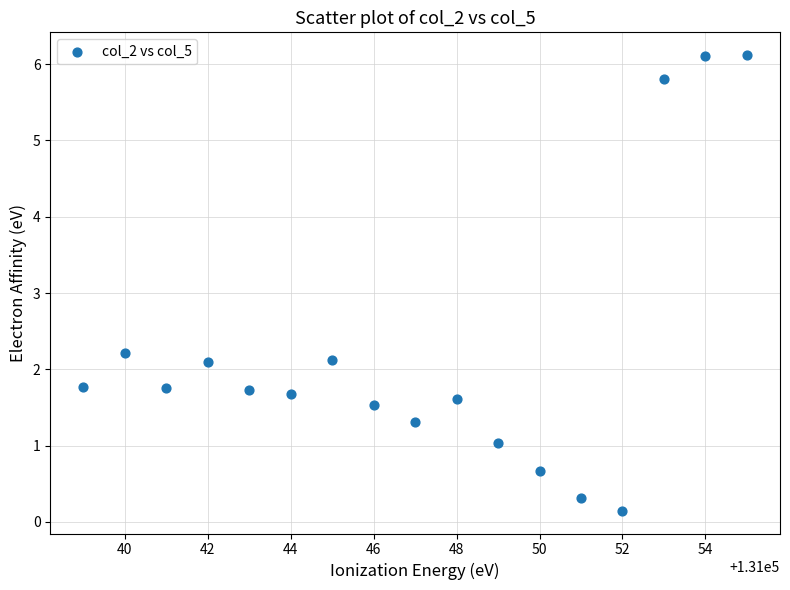

What Y value in the scatter plot is closest to 3?

2.2